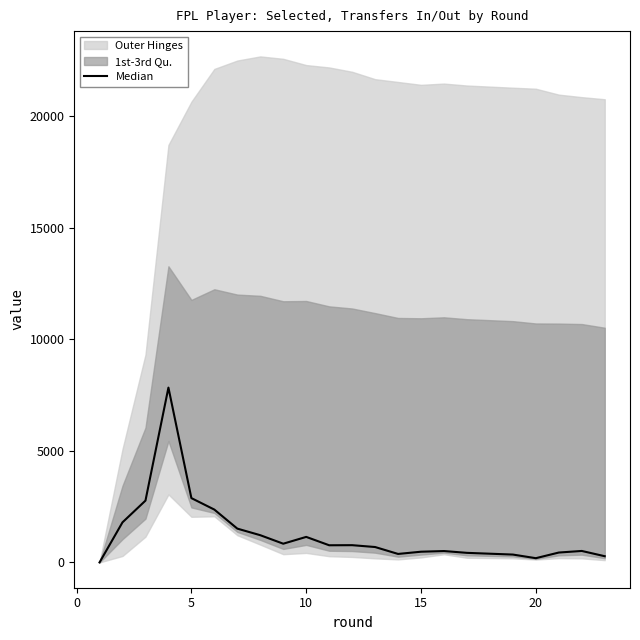

Does the chart have visible grid lines?

No